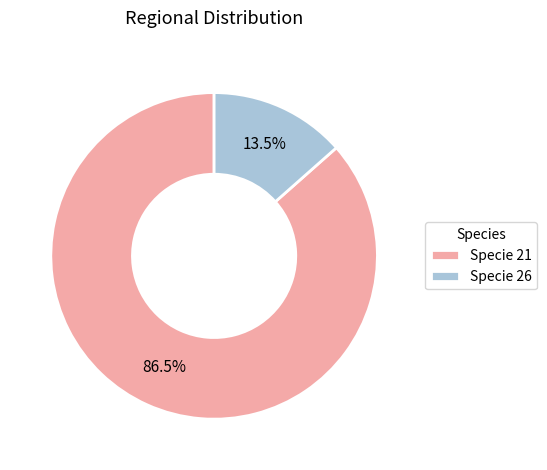

Is the sum of Specie 21 and Specie 26 greater than half?

Yes